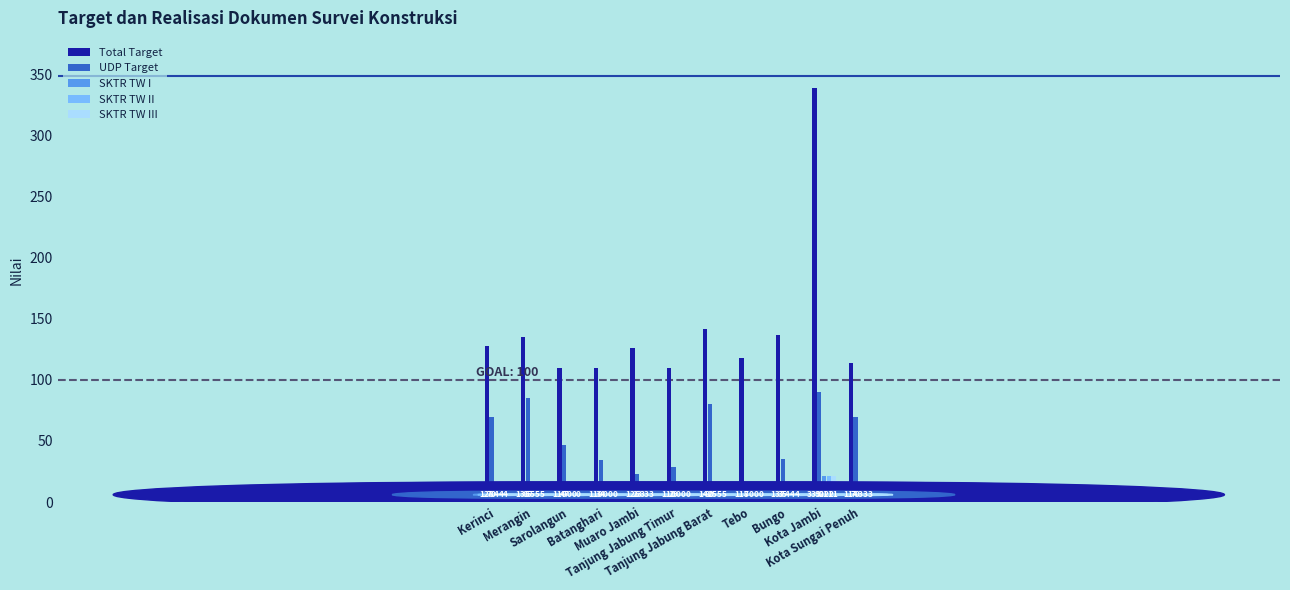

What is the difference between the SKTR TW III values at Kota Sungai Penuh and Batanghari?

3